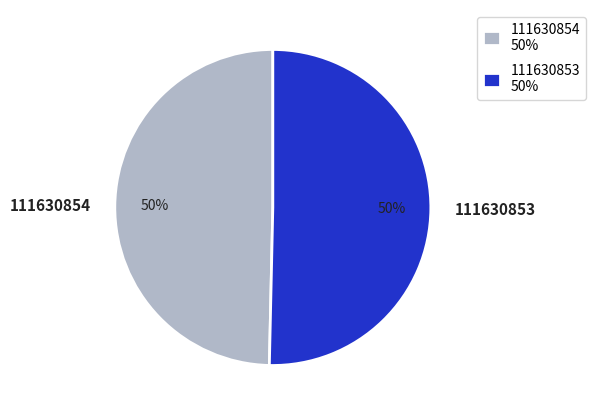

Which slice is the smallest?

111630854